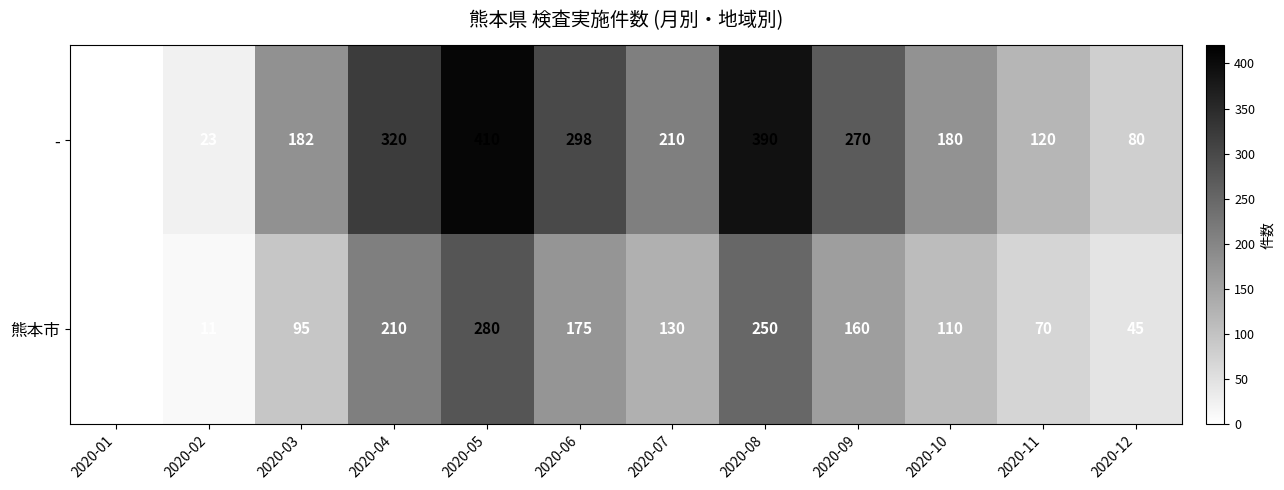

At which category does the chart reach its minimum across all series?

2020-01